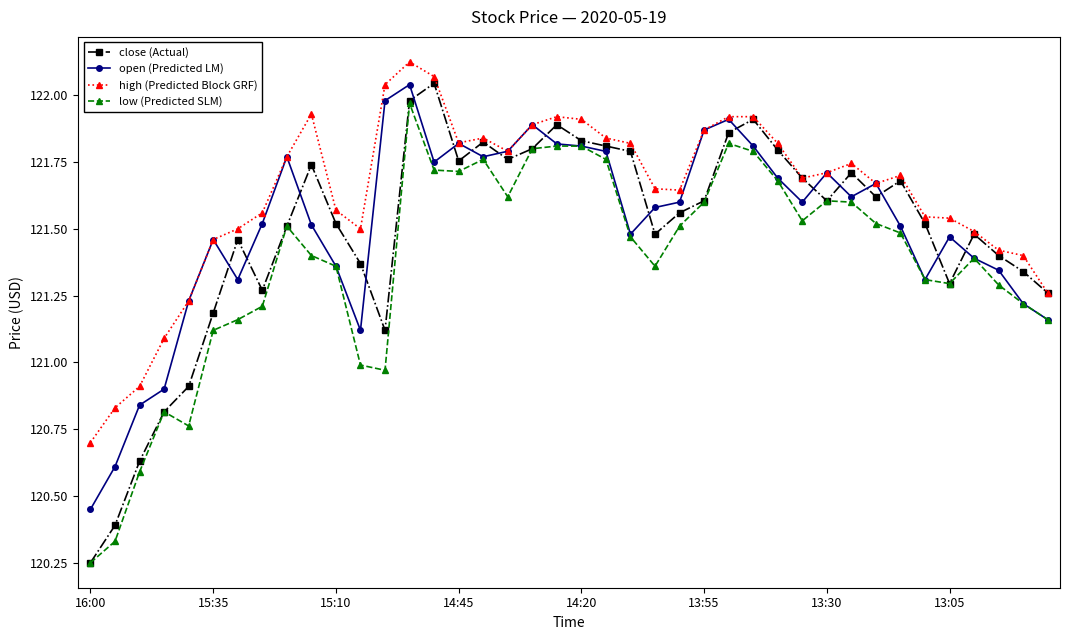

Which series has the largest total across all categories?

high (Predicted Block GRF)